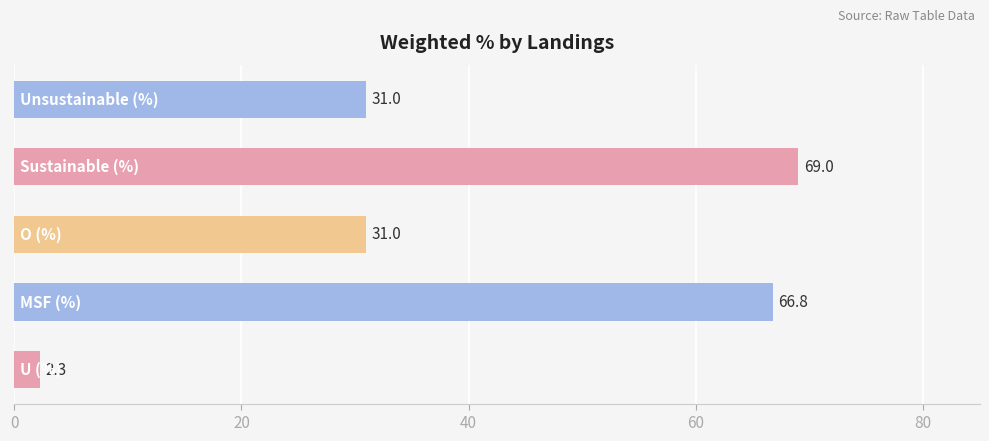

What is the sum of all values?

200.0